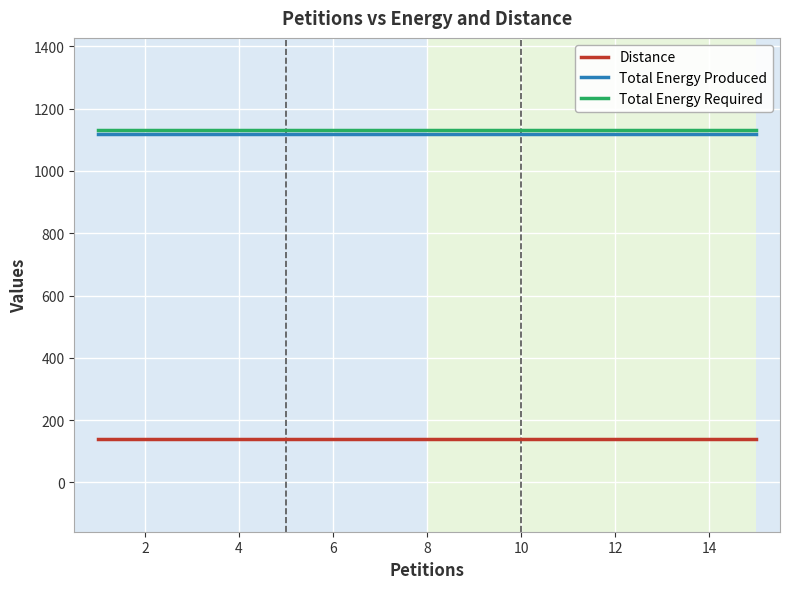

How many lines are shown in the chart?

3